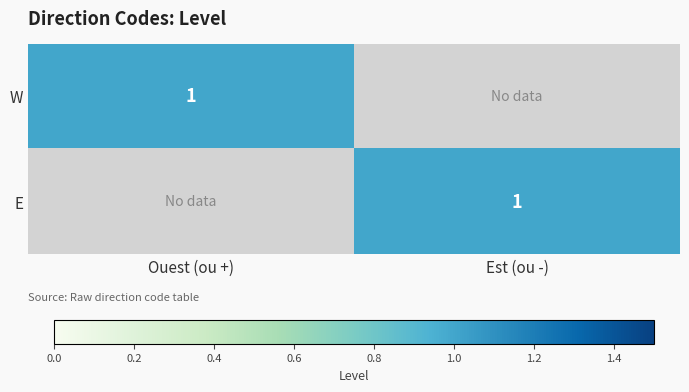

The value of W at Ouest (ou +) is 2. True or false?

False